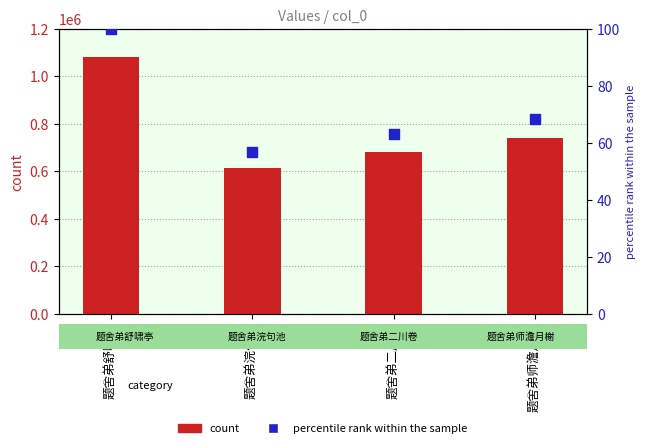

Which series has the largest total across all categories?

count